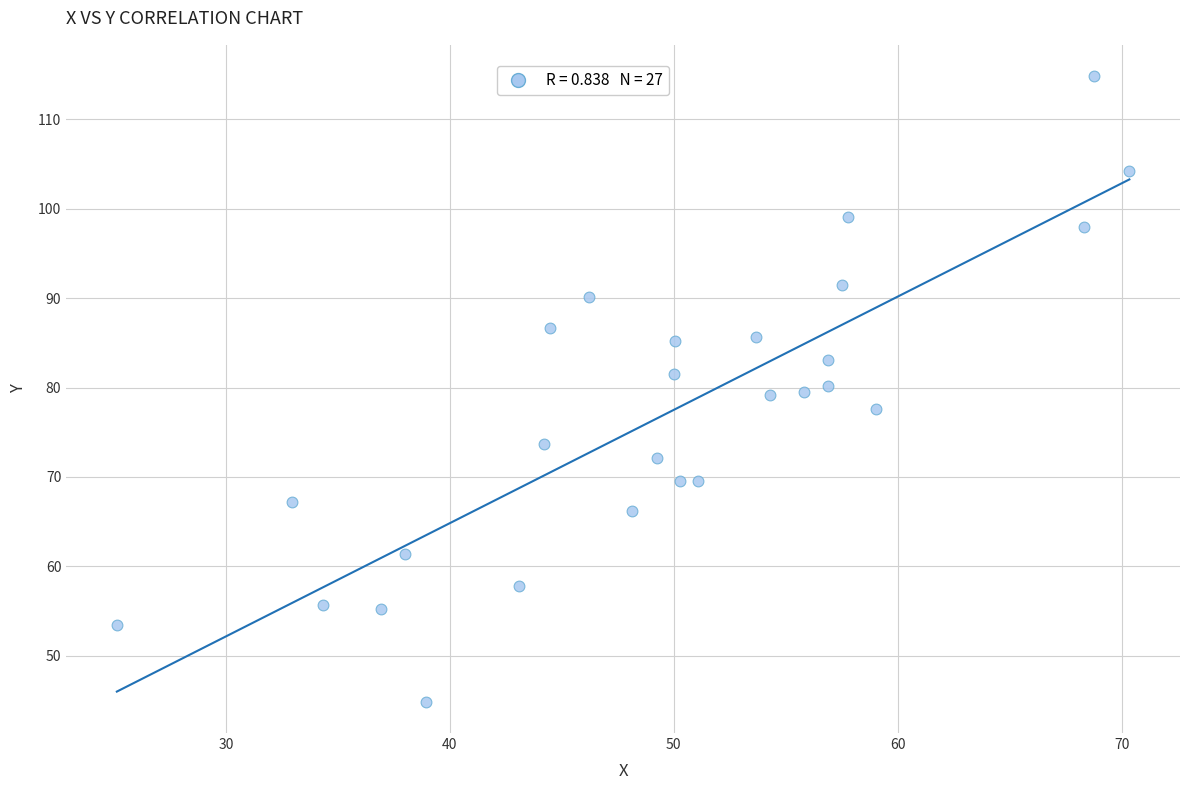

What is the range of Y values (max minus min)?

70.0